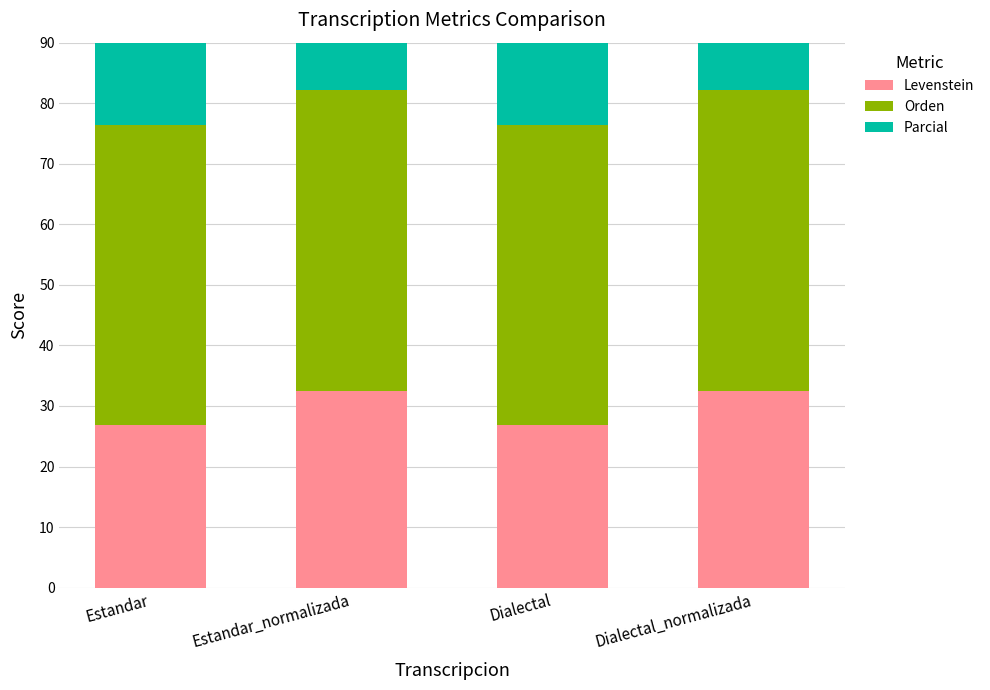

Which series changed the most between Dialectal and Dialectal_normalizada?

Levenstein